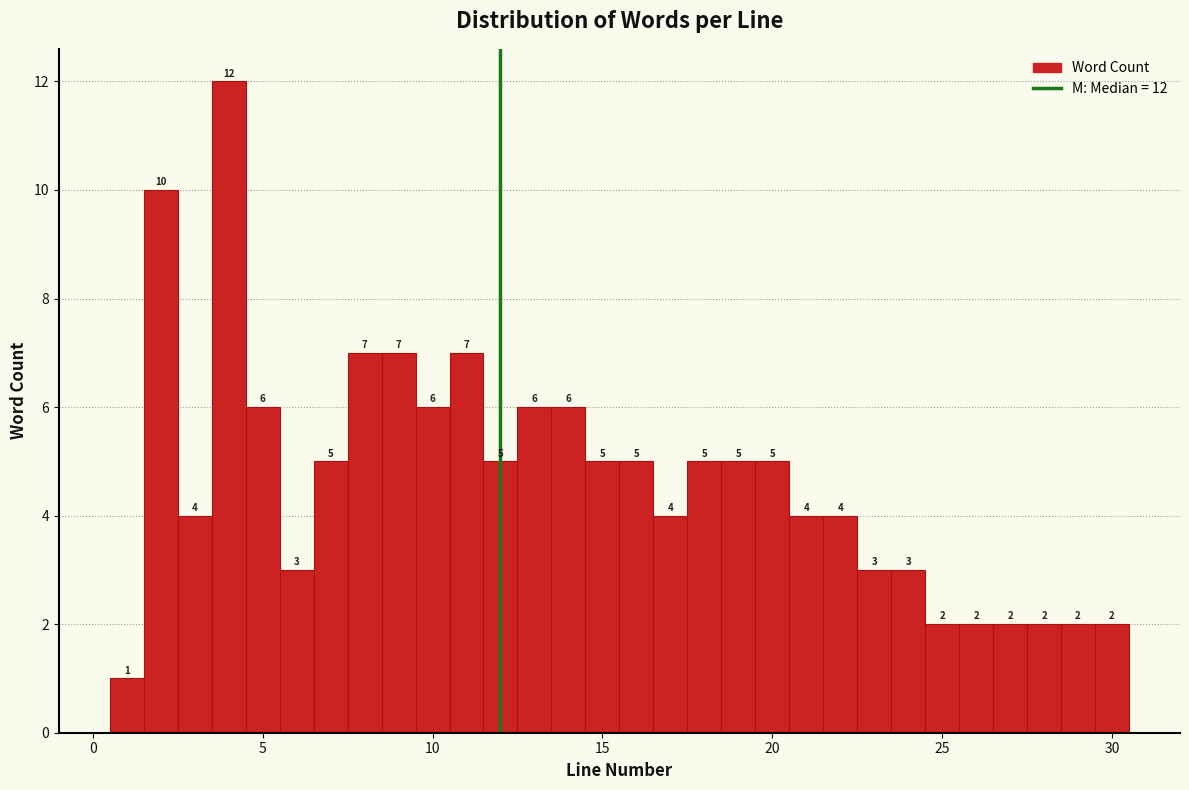

Read against the x-axis, roughly where is the centre of the tallest bar?

4.0